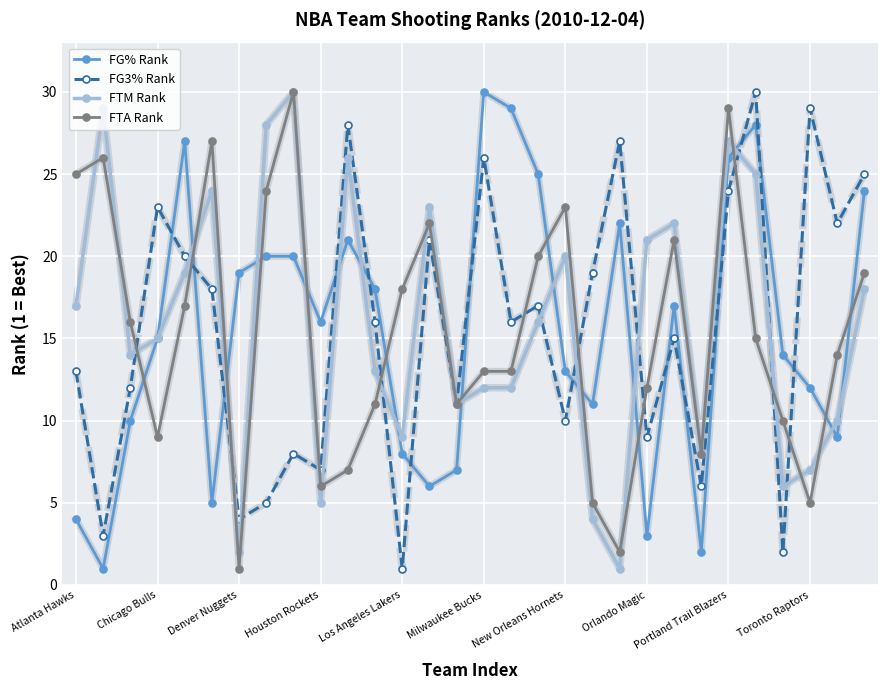

How many intersections are there between FTA Rank and FG% Rank?

13